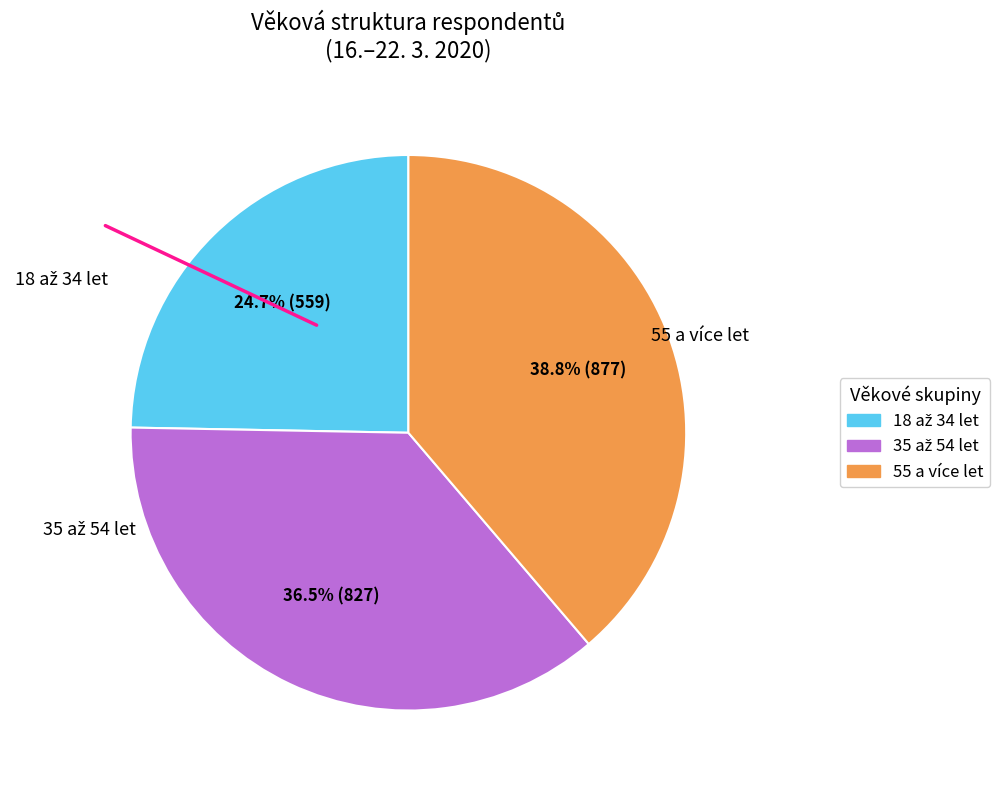

Does any single category account for the majority?

No